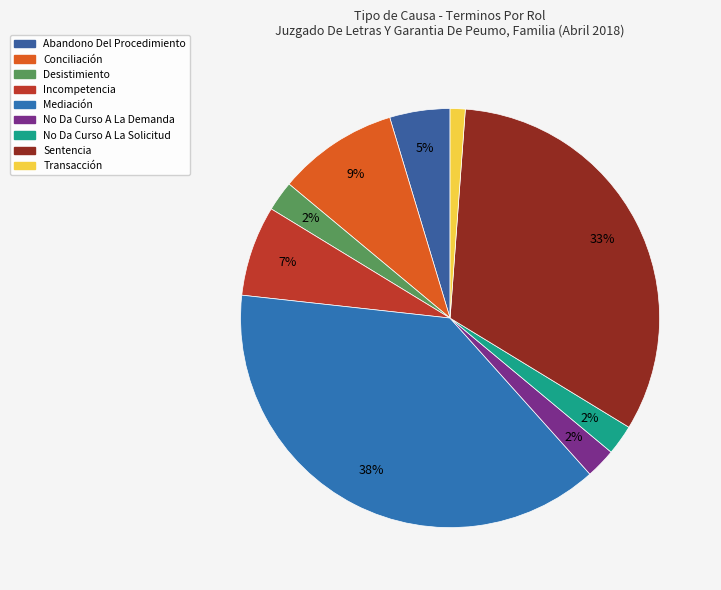

What is the ratio of the value at Incompetencia to the value at Conciliación?

0.8